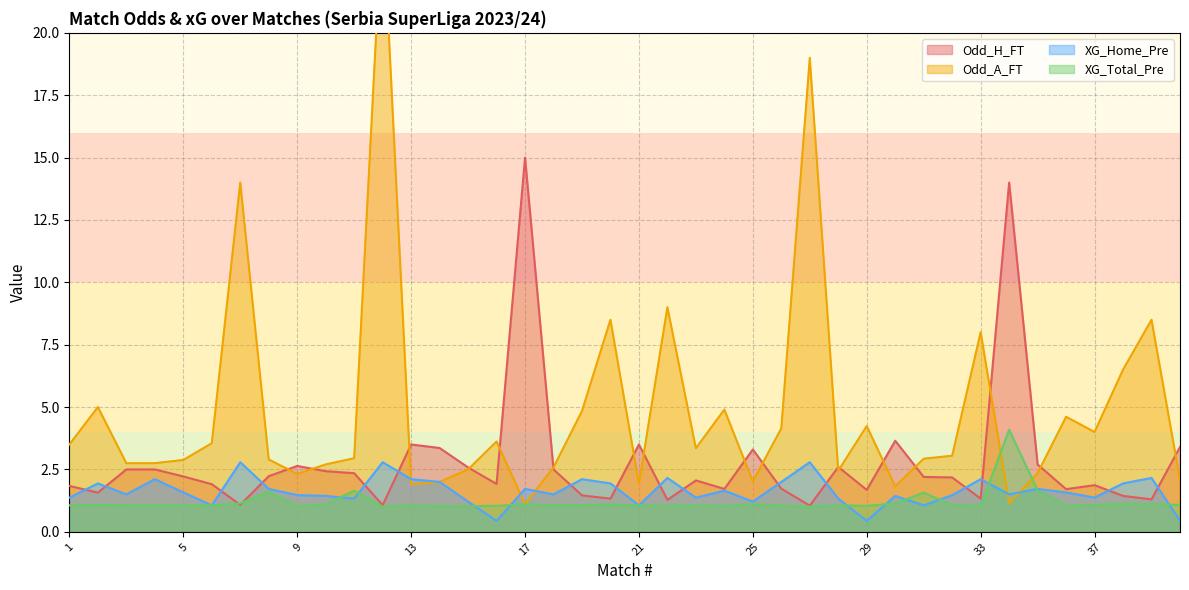

Which series has the widest spread of values?

Odd_A_FT